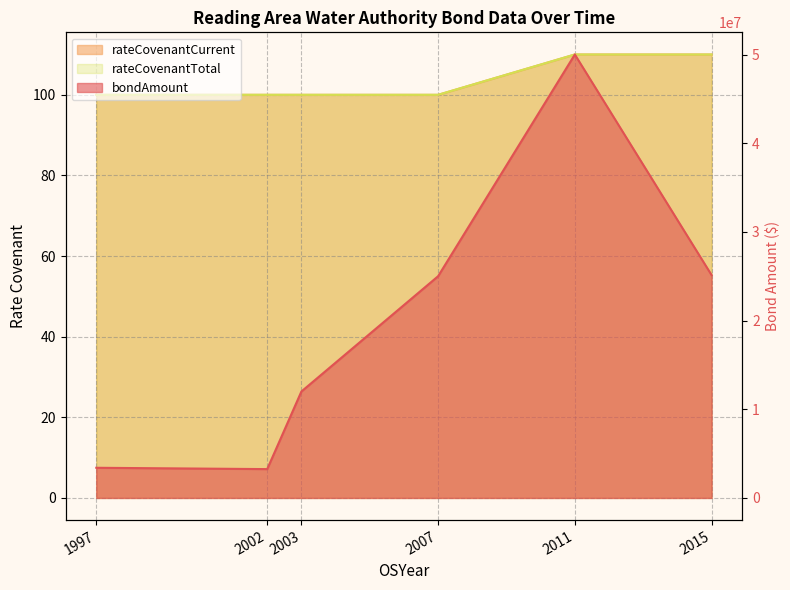

True or false: rateCovenantTotal and bondAmount cross at least once.

False